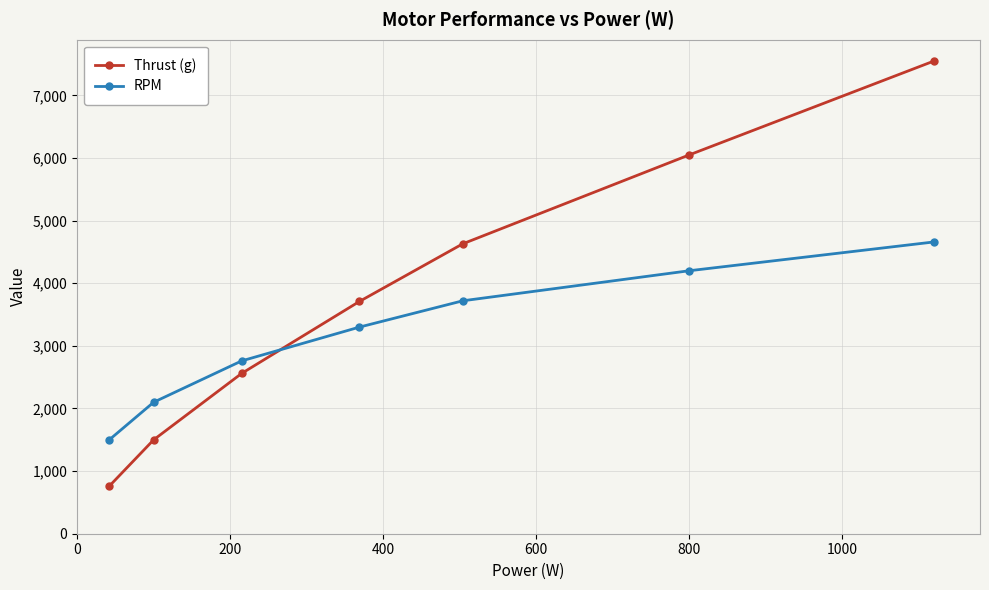

Rank the series by their maximum value, from highest to lowest.

Thrust (g), RPM